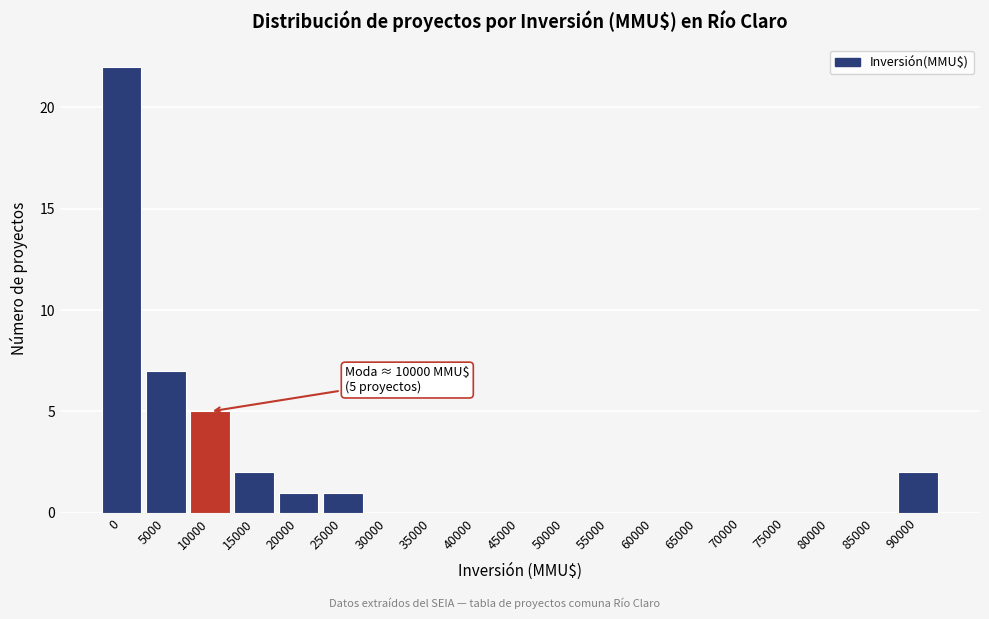

Reading left to right, extract all data points from this chart.

0=22	5000=7	10000=5	15000=2	20000=1	25000=1	30000=0	35000=0	40000=0	45000=0	50000=0	55000=0	60000=0	65000=0	70000=0	75000=0	80000=0	85000=0	90000=2